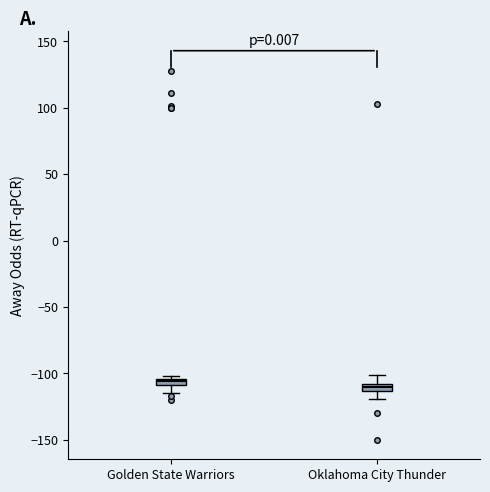

Where does the lower whisker of the box for Oklahoma City Thunder end on the y-axis? The values are not printed on the chart, so give them approximately, as read against the axis.

-120